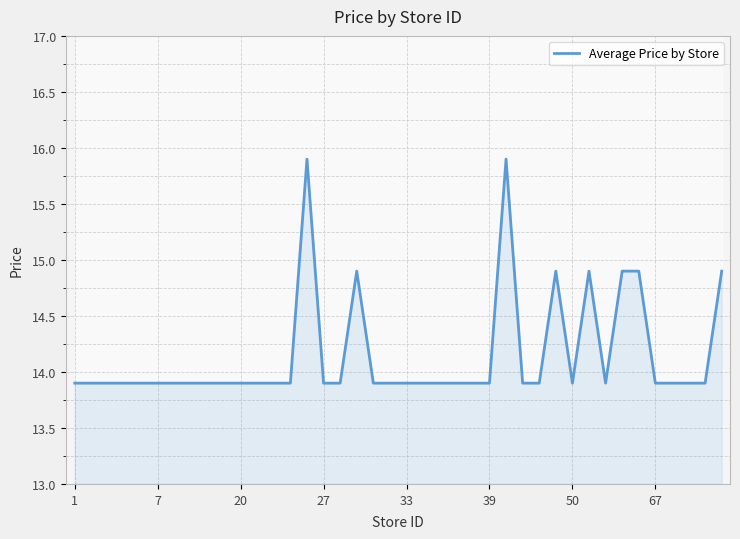

How many categories are shown in the chart?

40